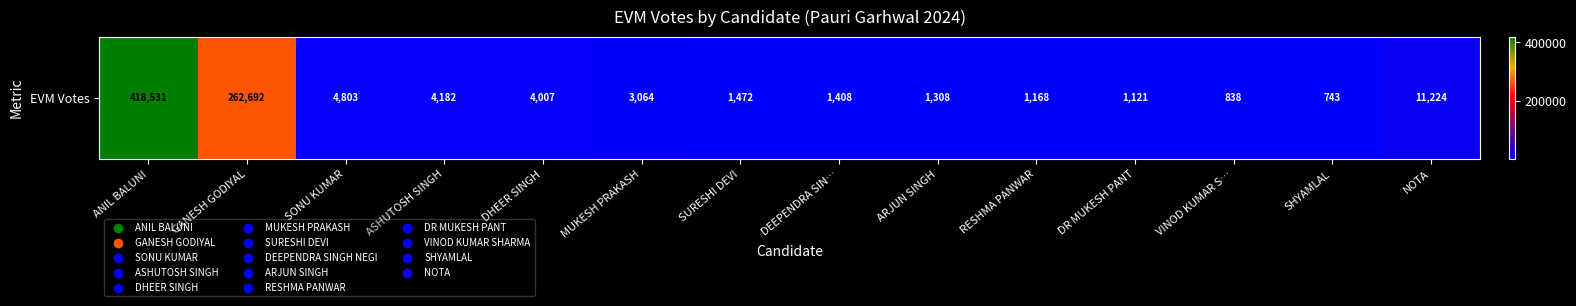

How many categories are shown in the chart?

14